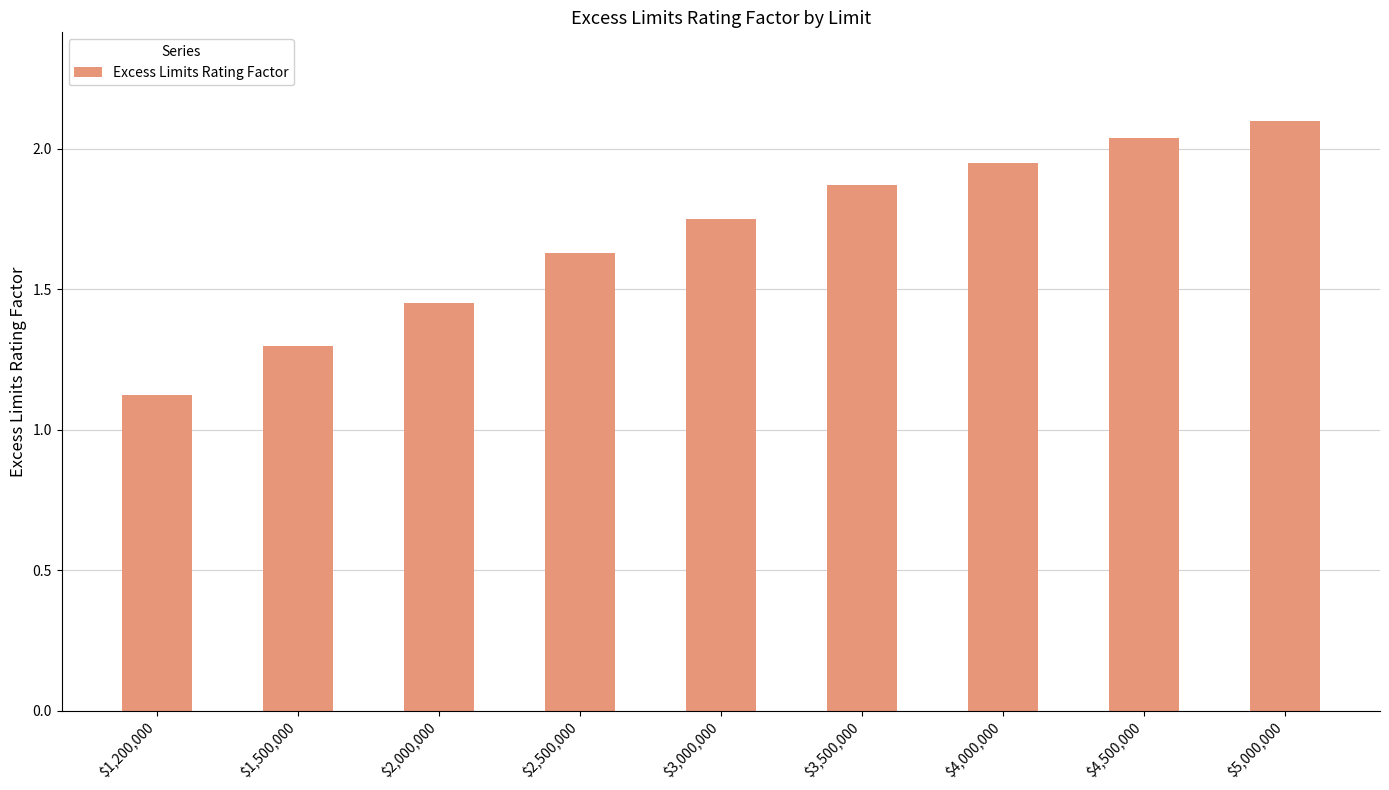

Is it true that the value at $4,500,000 is 2.9?

False